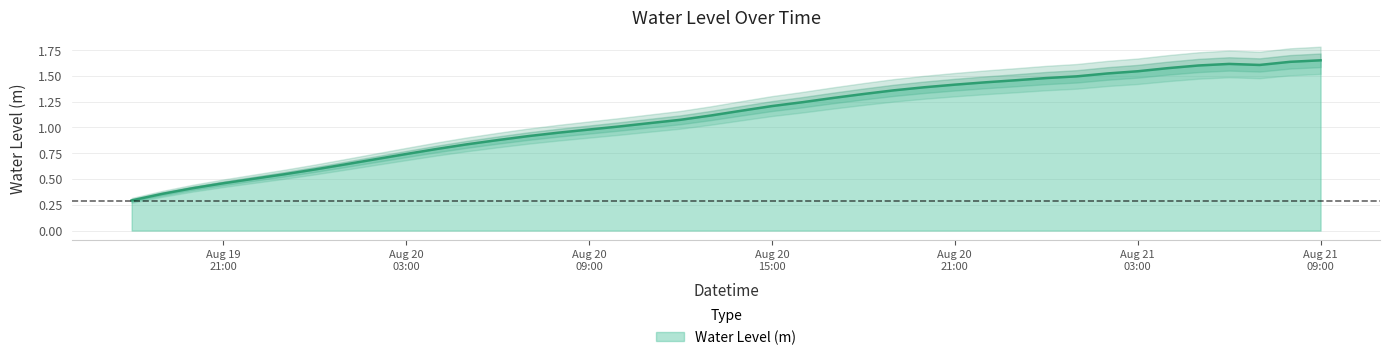

What is the greatest value displayed?

1.7